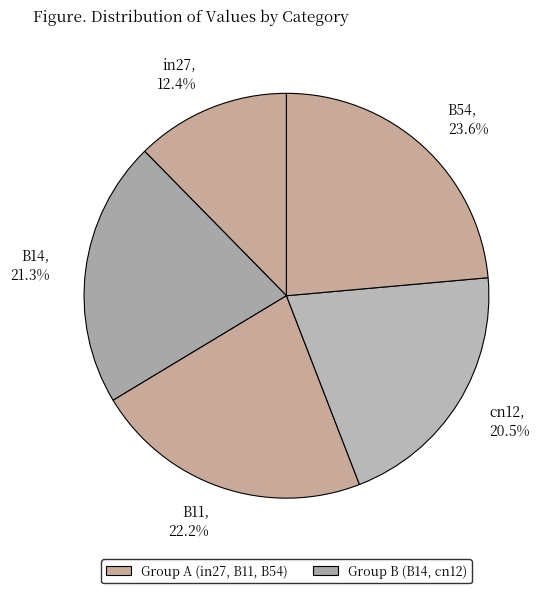

Is the sum of B54 and B11 greater than half?

No